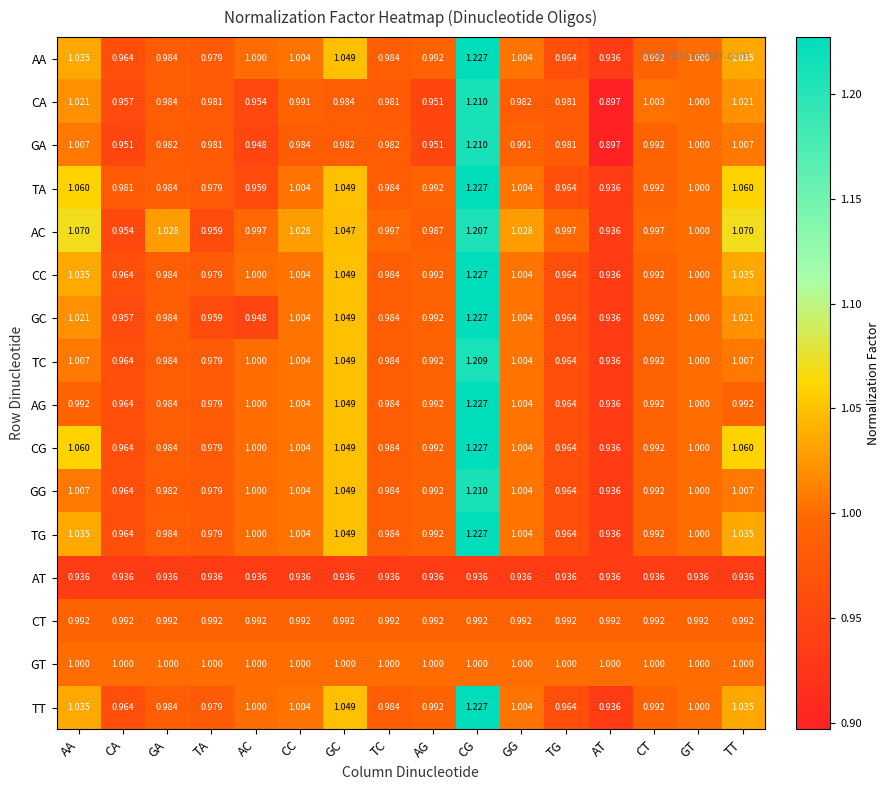

At which category does the chart reach its peak across all series?

CG